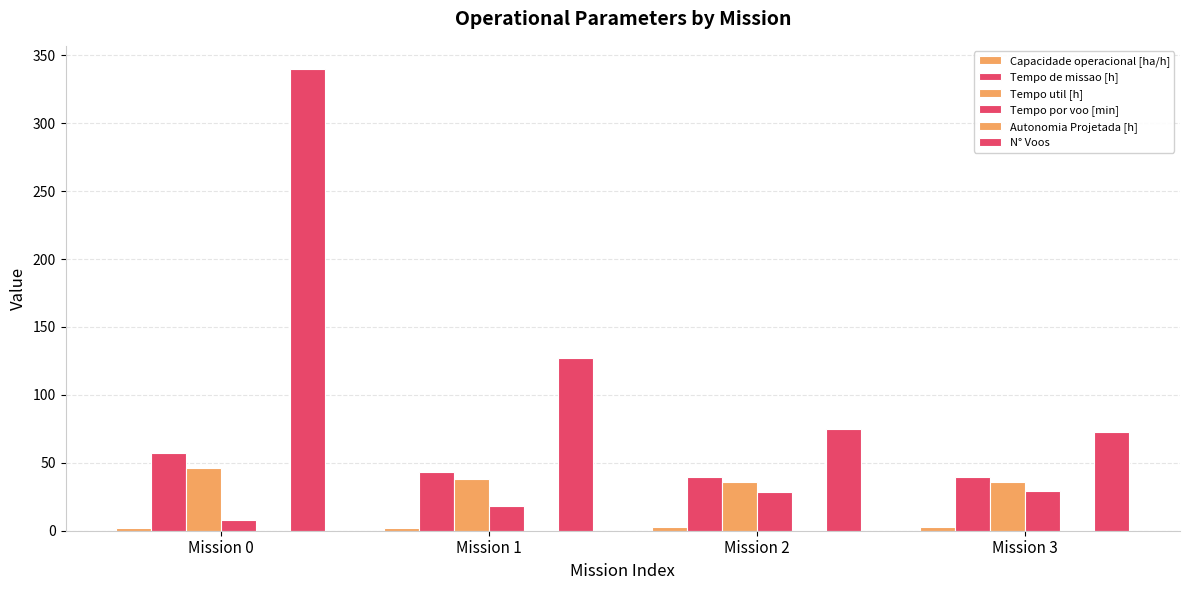

Reading left to right, what are all the values shown in this chart?

Capacidade operacional [ha/h]: 1.8	2.3	2.5	2.5
Tempo de missao [h]: 57.1	43.1	39.9	39.8
Tempo util [h]: 46.2	37.8	35.8	35.8
Tempo por voo [min]: 8.2	17.8	28.7	29.4
Autonomia Projetada [h]: 0.1	0.3	0.4	0.6
N° Voos: 340.0	127.0	75.0	73.0